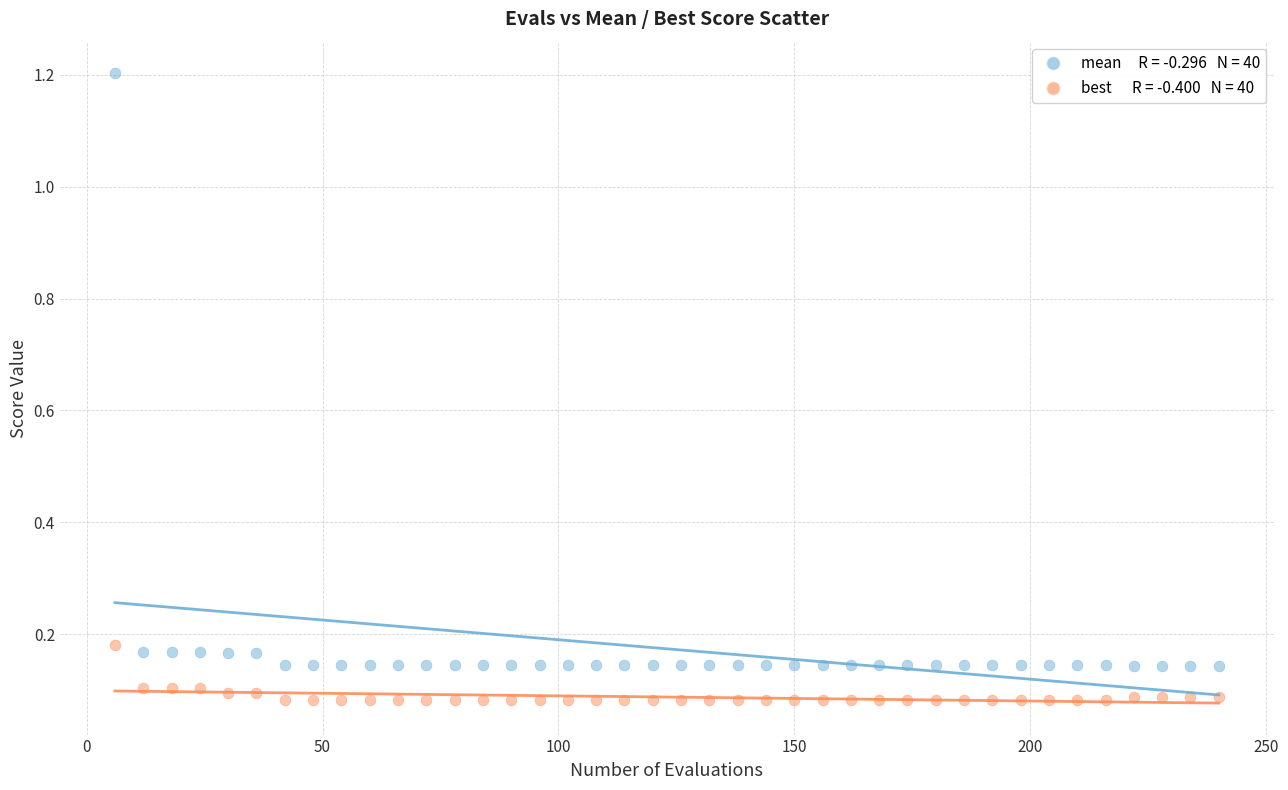

Across all data points, what is the range of Y values (max minus min)?

1.1